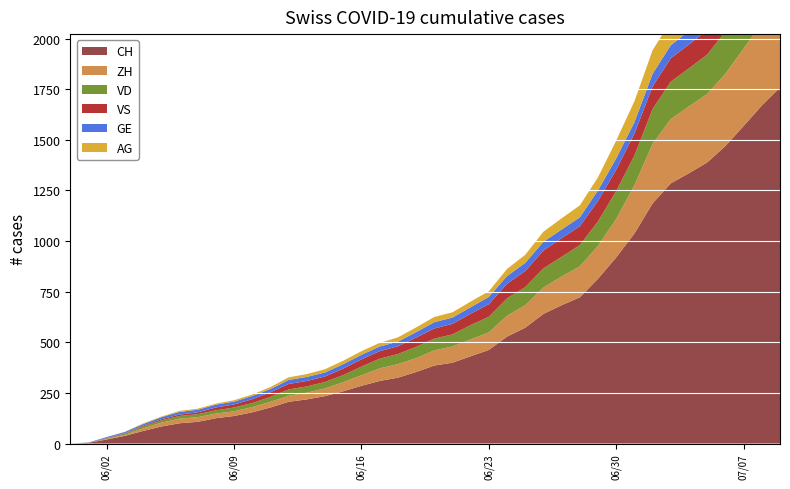

Reading left to right, transcribe all the data shown in this chart.

CH: 0	3	20	38	62	84	100	107	125	136	154	178	206	218	234	258	285	309	325	353	385	399	431	462	528	572	640	683	722	814	919	1037	1186	1285	1335	1388	1469	1568	1669	1758
ZH: 0	0	2	5	13	19	23	23	23	23	26	28	30	33	38	45	52	62	67	68	75	80	83	87	103	111	130	142	153	162	190	238	294	317	330	338	357	382	405	424
VD: 0	0	4	6	9	11	13	15	16	19	20	24	31	31	32	35	43	48	50	56	58	60	71	77	86	89	95	97	105	121	138	147	172	185	188	195	208	224	240	252
VS: 0	1	2	2	4	6	7	9	14	15	19	23	27	27	27	32	36	37	38	46	50	52	56	62	72	80	88	92	93	101	105	108	112	116	118	120	123	126	126	128
GE: 0	1	4	6	8	10	13	13	14	14	16	16	20	20	20	22	22	23	23	27	31	31	32	36	38	40	43	43	44	52	56	57	62	64	67	69	76	80	84	92
AG: 0	0	0	1	3	3	5	5	5	7	7	10	13	14	16	17	18	18	21	23	26	26	28	28	35	40	50	55	59	65	88	103	116	120	123	125	132	140	147	153